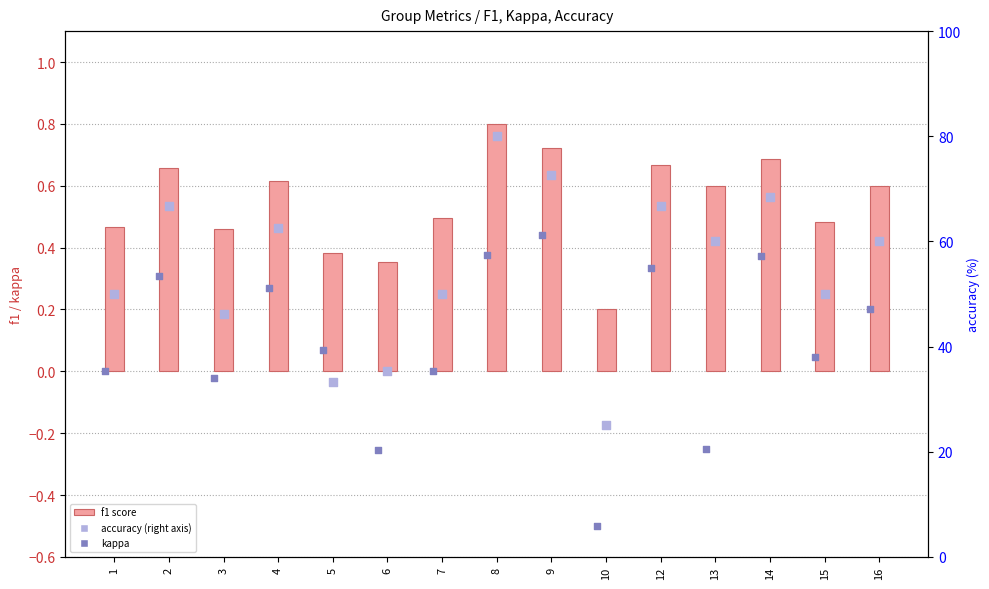

At how many categories does at least one series exceed 54?

8